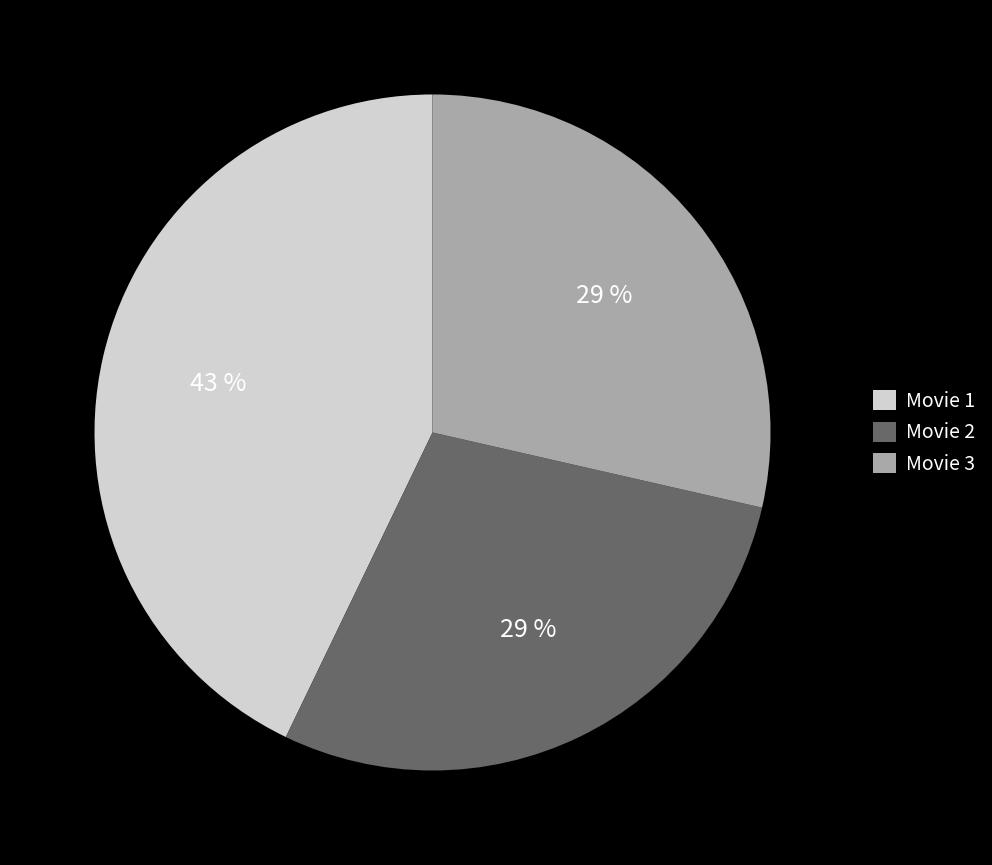

True or false: Movie 1 accounts for 43% of the total.

True